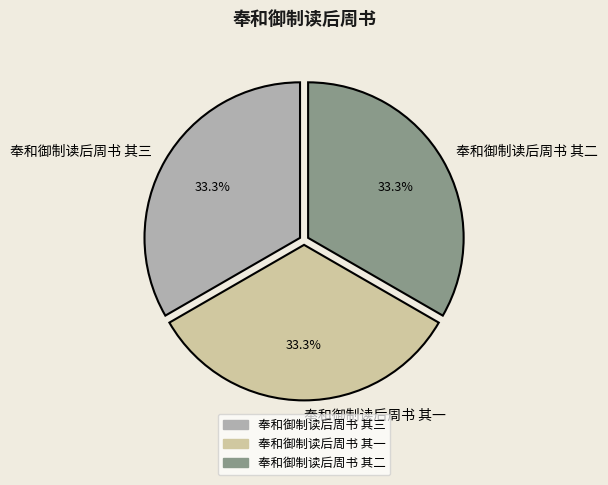

How much of the chart is everything except 奉和御制读后周书 其三?

66.7%